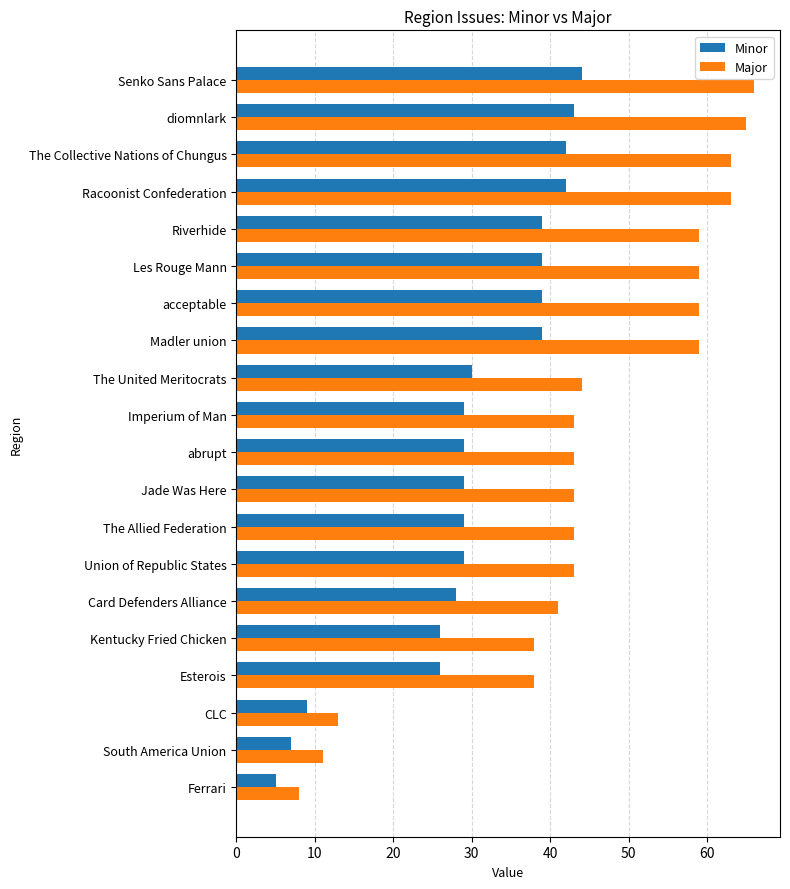

Which series has the largest total across all categories?

Major